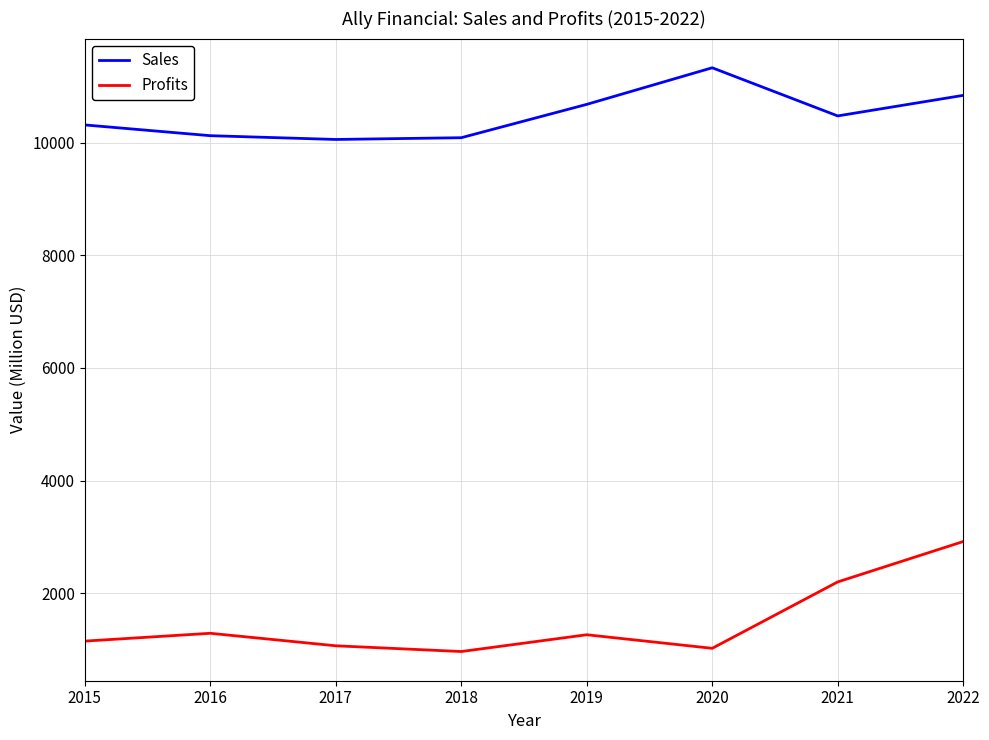

At which category is the sum across all series the highest?

2022